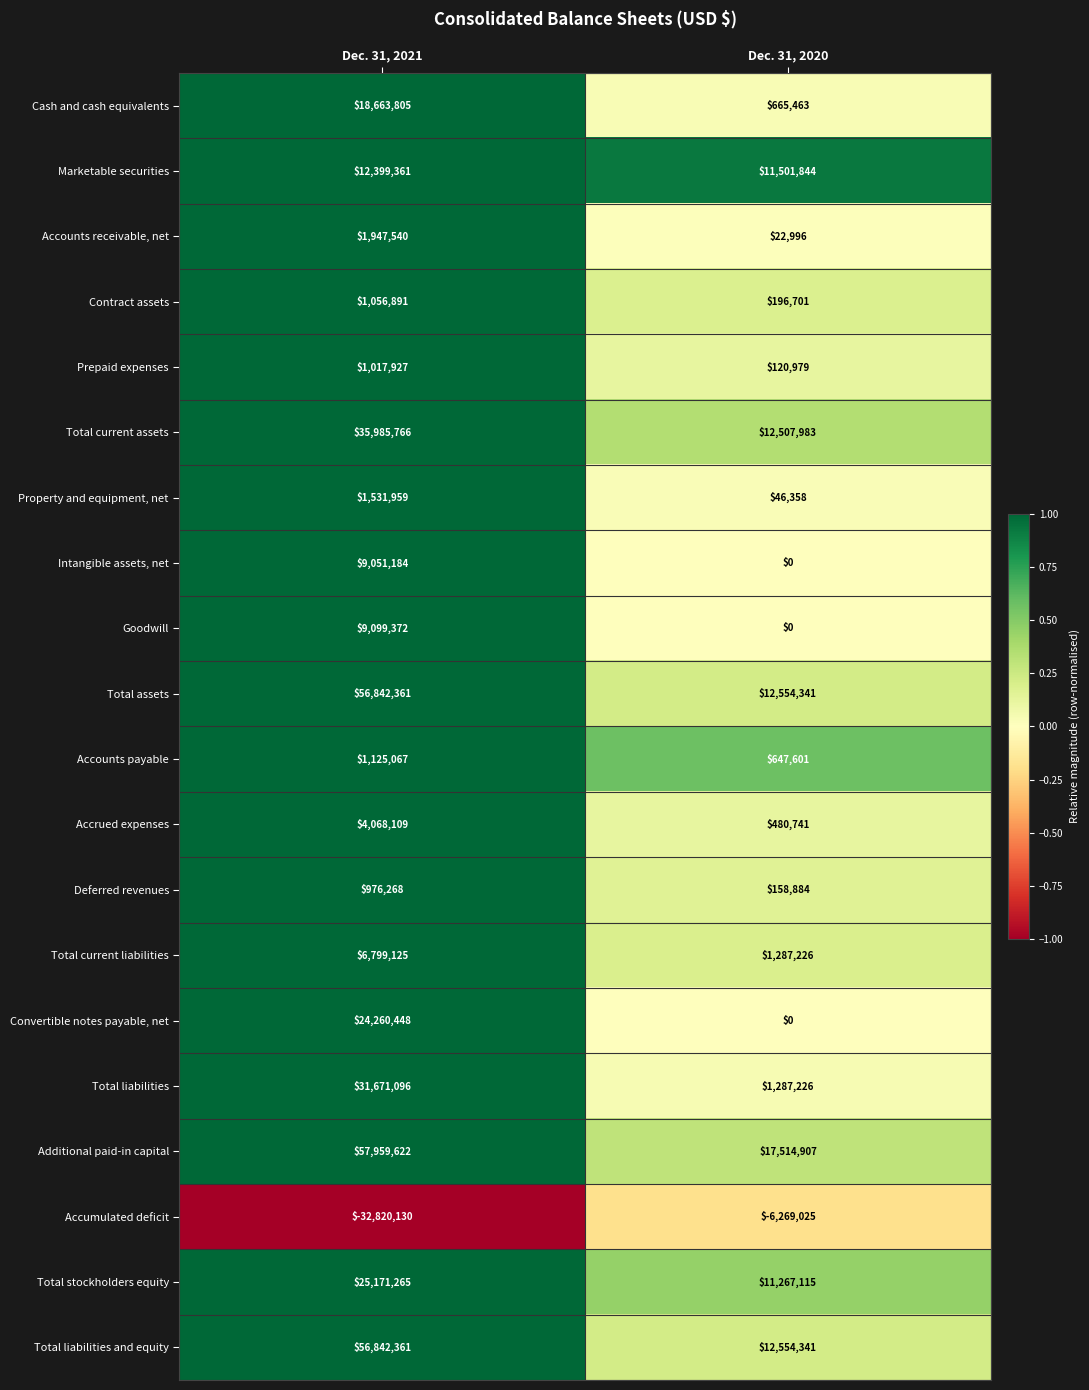

The value of Cash and cash equivalents at Dec. 31, 2021 is 11725077. True or false?

False